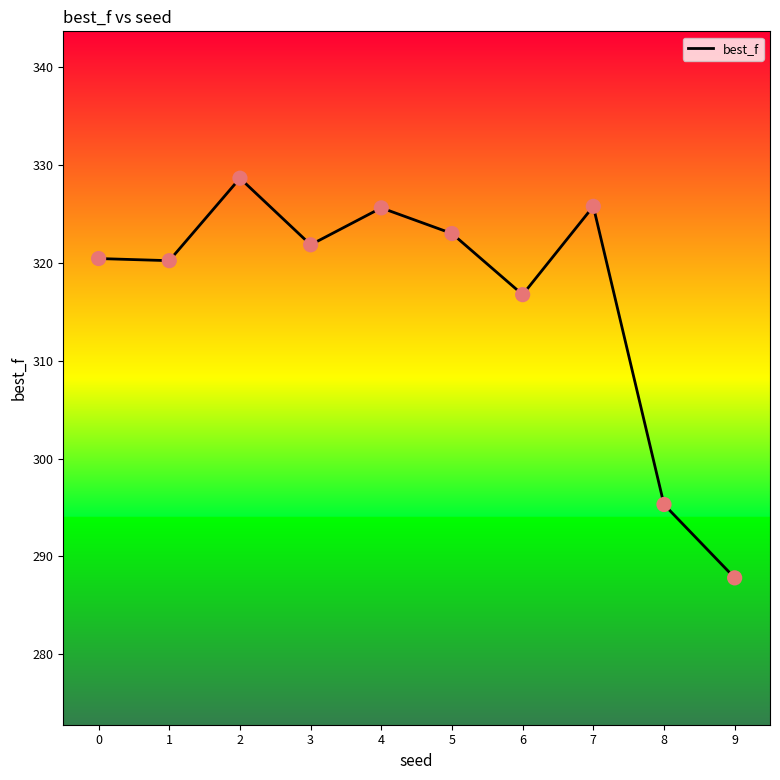

Between 2 and 1, which is larger?

2